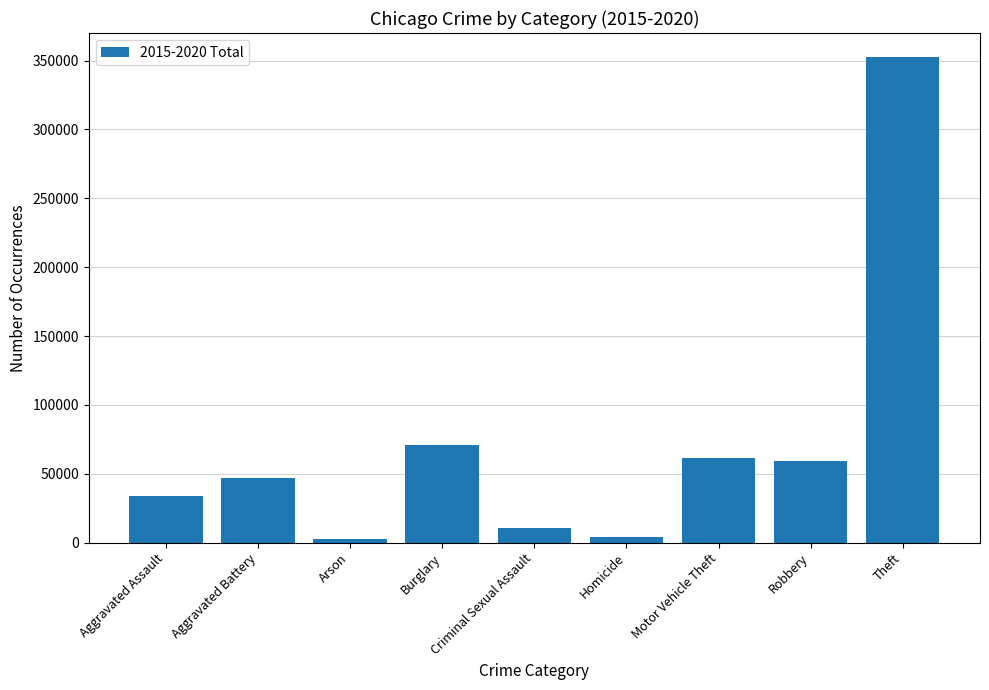

Approximately how many times larger is the value at Criminal Sexual Assault compared to Burglary?

0.2